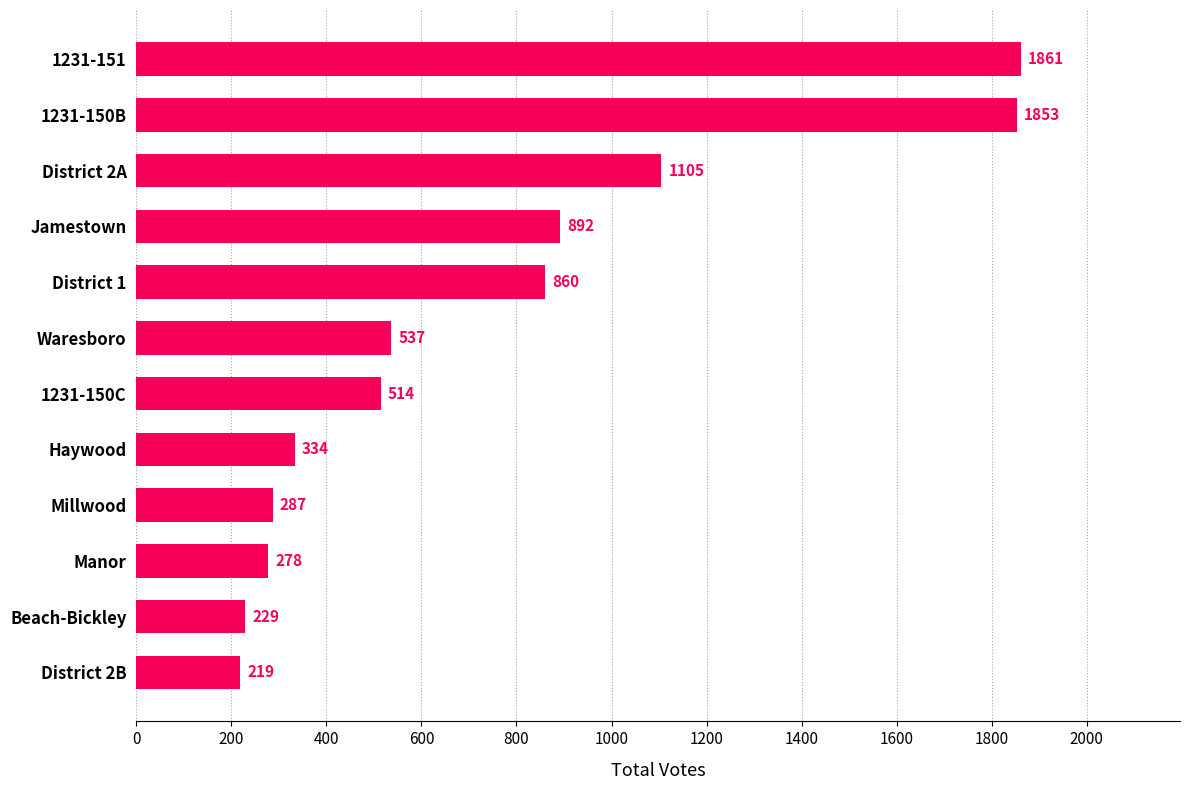

The value at 1231-150B is 2993. True or false?

False